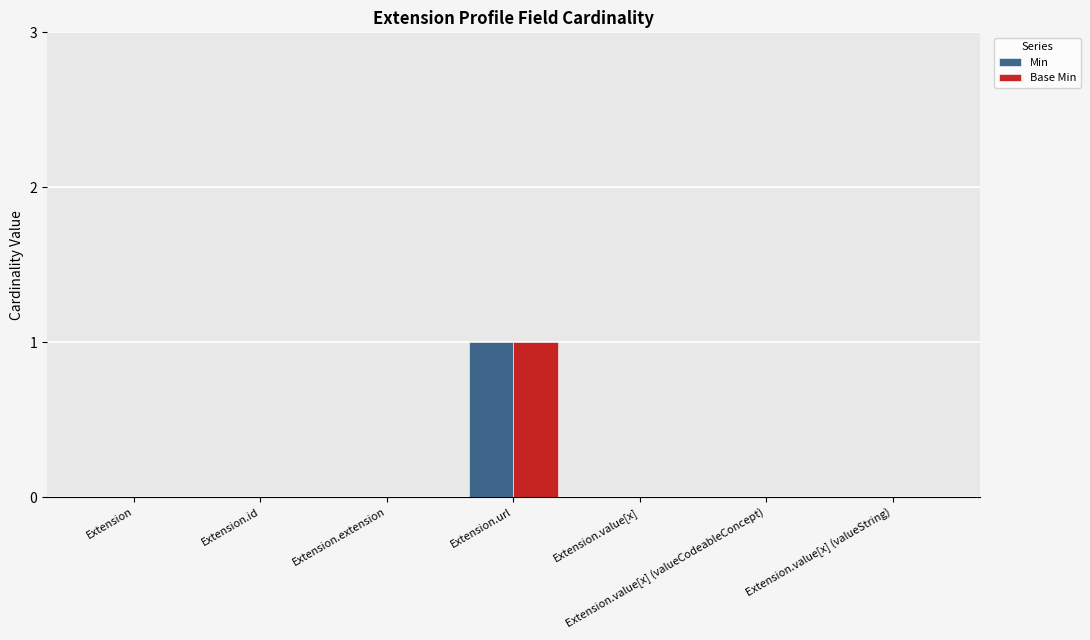

Reading right to left, transcribe all the data shown in this chart.

Min: Extension.value[x] (valueString)=0	Extension.value[x] (valueCodeableConcept)=0	Extension.value[x]=0	Extension.url=1	Extension.extension=0	Extension.id=0	Extension=0
Base Min: Extension.value[x] (valueString)=0	Extension.value[x] (valueCodeableConcept)=0	Extension.value[x]=0	Extension.url=1	Extension.extension=0	Extension.id=0	Extension=0